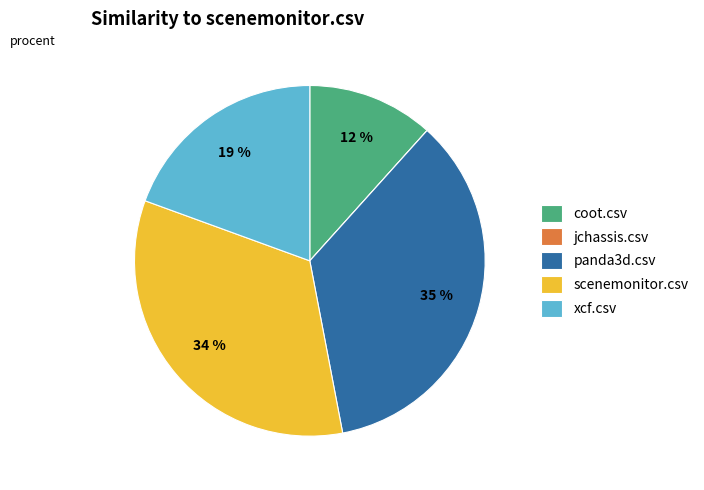

Is the sum of xcf.csv and panda3d.csv greater than half?

Yes